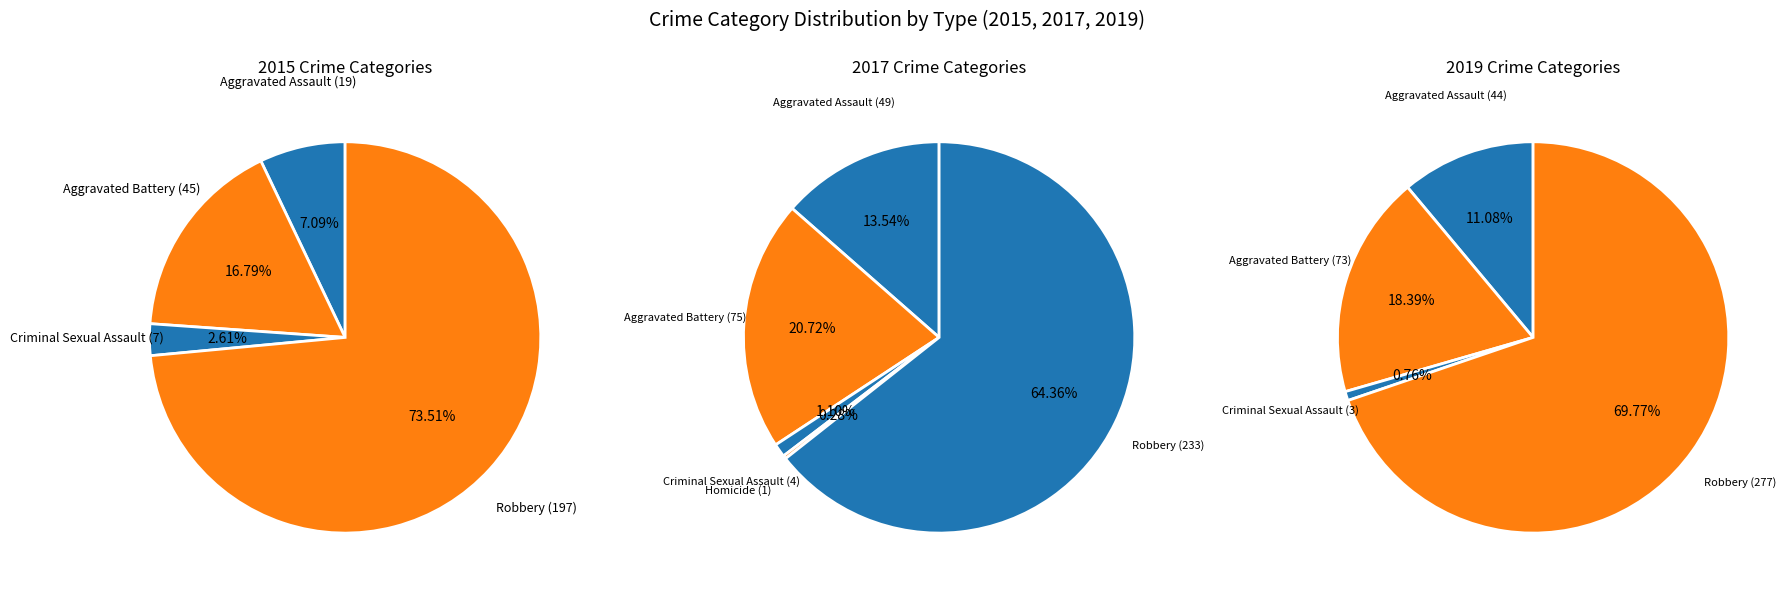

Is there a majority slice in this chart?

Yes